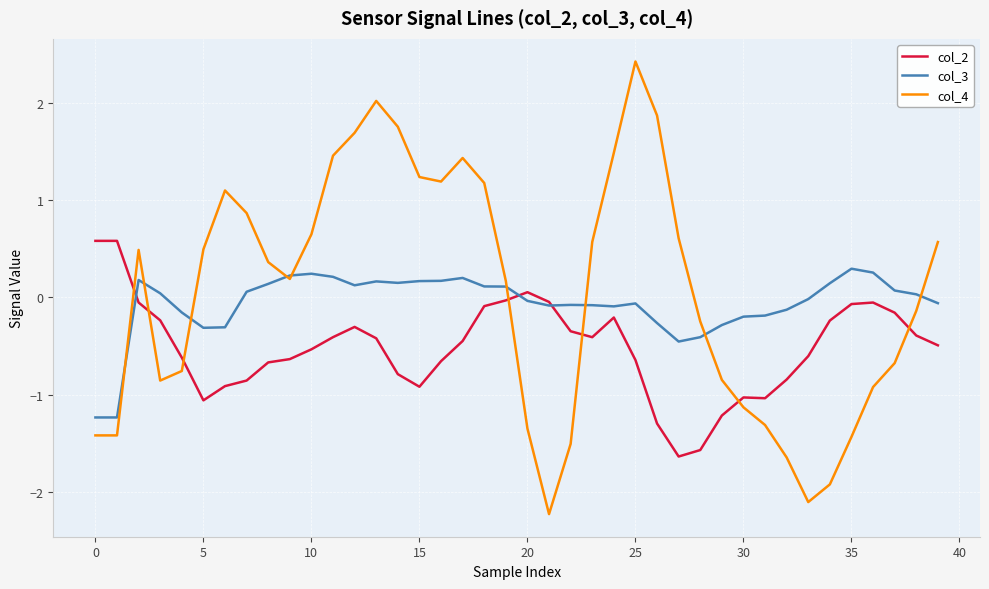

What is the minimum value shown in the chart?

-2.2